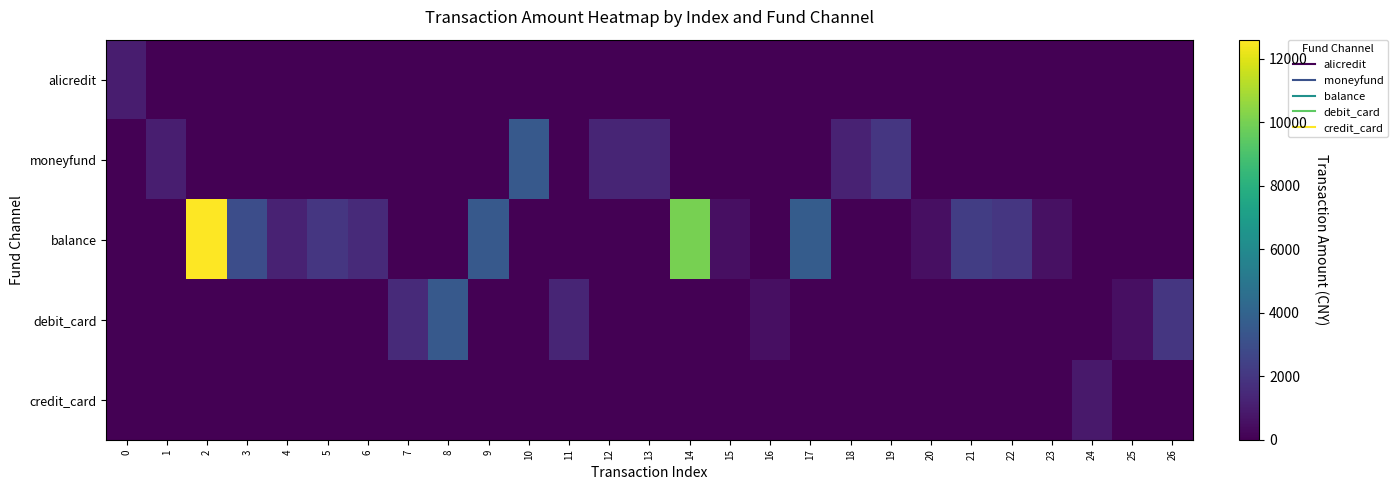

Reading right to left, extract all data points from this chart.

alicredit: 26=0.0	25=0.0	24=0.0	23=0.0	22=0.0	21=0.0	20=0.0	19=0.0	18=0.0	17=0.0	16=0.0	15=0.0	14=0.0	13=0.0	12=0.0	11=0.0	10=0.0	9=0.0	8=0.0	7=0.0	6=0.0	5=0.0	4=0.0	3=0.0	2=0.0	1=0.0	0=1000.0
moneyfund: 26=0.0	25=0.0	24=0.0	23=0.0	22=0.0	21=0.0	20=0.0	19=2000.0	18=1190.0	17=0.0	16=0.0	15=0.0	14=0.0	13=1300.0	12=1300.0	11=0.0	10=3500.0	9=0.0	8=0.0	7=0.0	6=0.0	5=0.0	4=0.0	3=0.0	2=0.0	1=1072.0	0=0.0
balance: 26=0.0	25=0.0	24=0.0	23=550.0	22=2000.0	21=2300.0	20=500.0	19=0.0	18=0.0	17=3680.0	16=0.0	15=500.0	14=10000.0	13=0.0	12=0.0	11=0.0	10=0.0	9=3500.0	8=0.0	7=0.0	6=1490.0	5=2000.0	4=1206.0	3=3000.0	2=12600.0	1=0.0	0=0.0
debit_card: 26=1999.9	25=500.0	24=0.0	23=0.0	22=0.0	21=0.0	20=0.0	19=0.0	18=0.0	17=0.0	16=500.0	15=0.0	14=0.0	13=0.0	12=0.0	11=1300.0	10=0.0	9=0.0	8=3500.0	7=1495.0	6=0.0	5=0.0	4=0.0	3=0.0	2=0.0	1=0.0	0=0.0
credit_card: 26=0.0	25=0.0	24=880.0	23=0.0	22=0.0	21=0.0	20=0.0	19=0.0	18=0.0	17=0.0	16=0.0	15=0.0	14=0.0	13=0.0	12=0.0	11=0.0	10=0.0	9=0.0	8=0.0	7=0.0	6=0.0	5=0.0	4=0.0	3=0.0	2=0.0	1=0.0	0=0.0